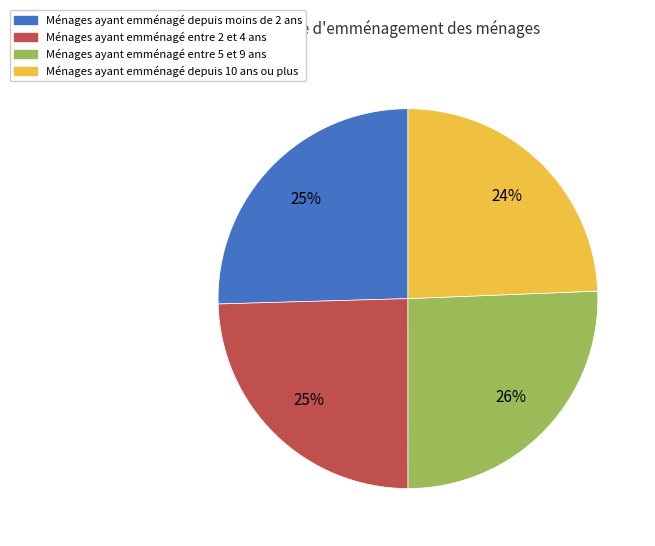

Does any single category account for the majority?

No